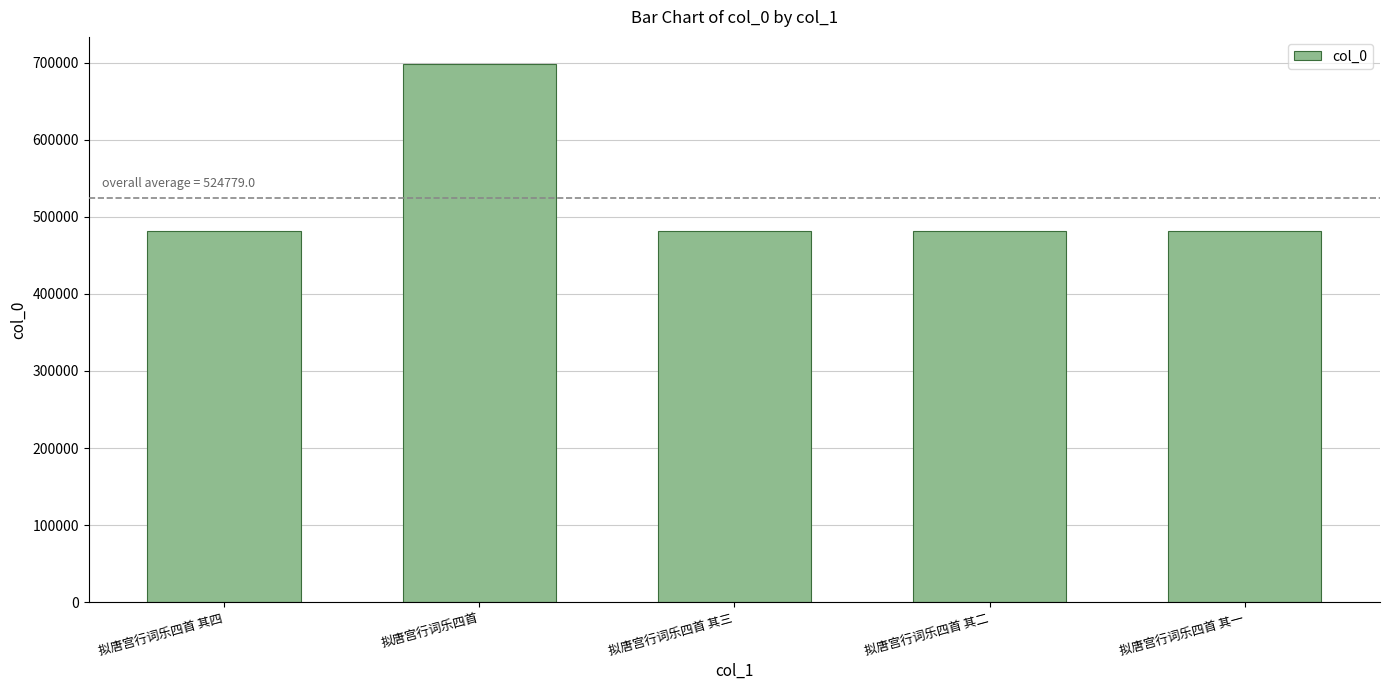

What is the value of the 5th bar from the left?

481284